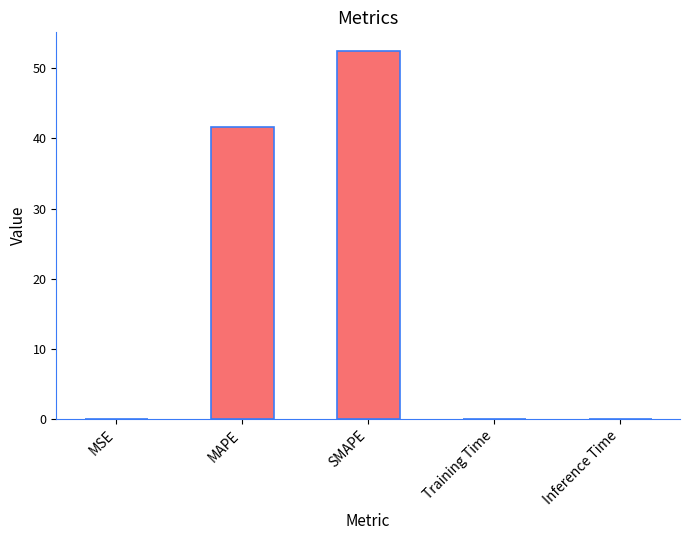

Where is the data nearest to the value 26?

MAPE